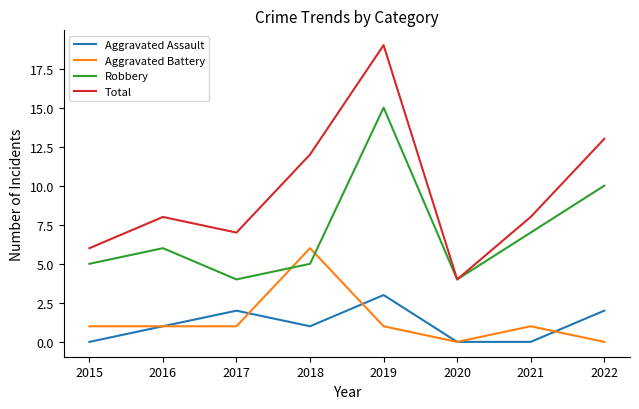

Rank the series at 2022 from highest to lowest value.

Total, Robbery, Aggravated Assault, Aggravated Battery